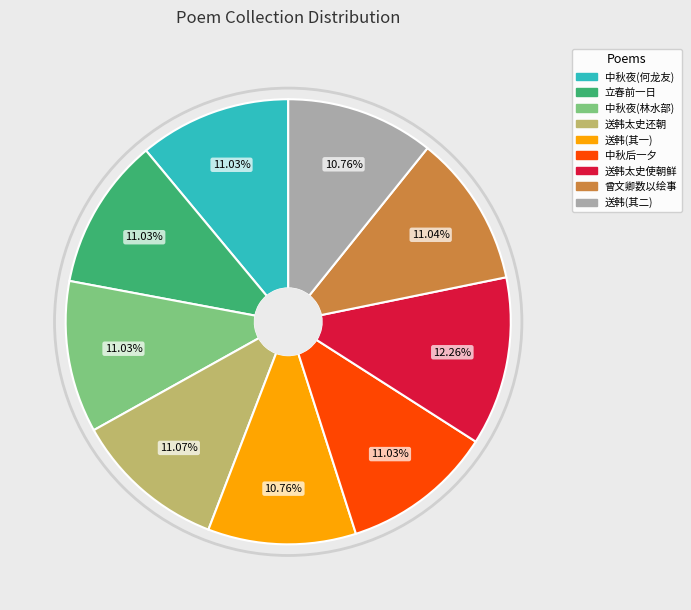

Do 送韩太史使朝鲜 and 中秋夜(何龙友) together represent more than half of the pie?

No